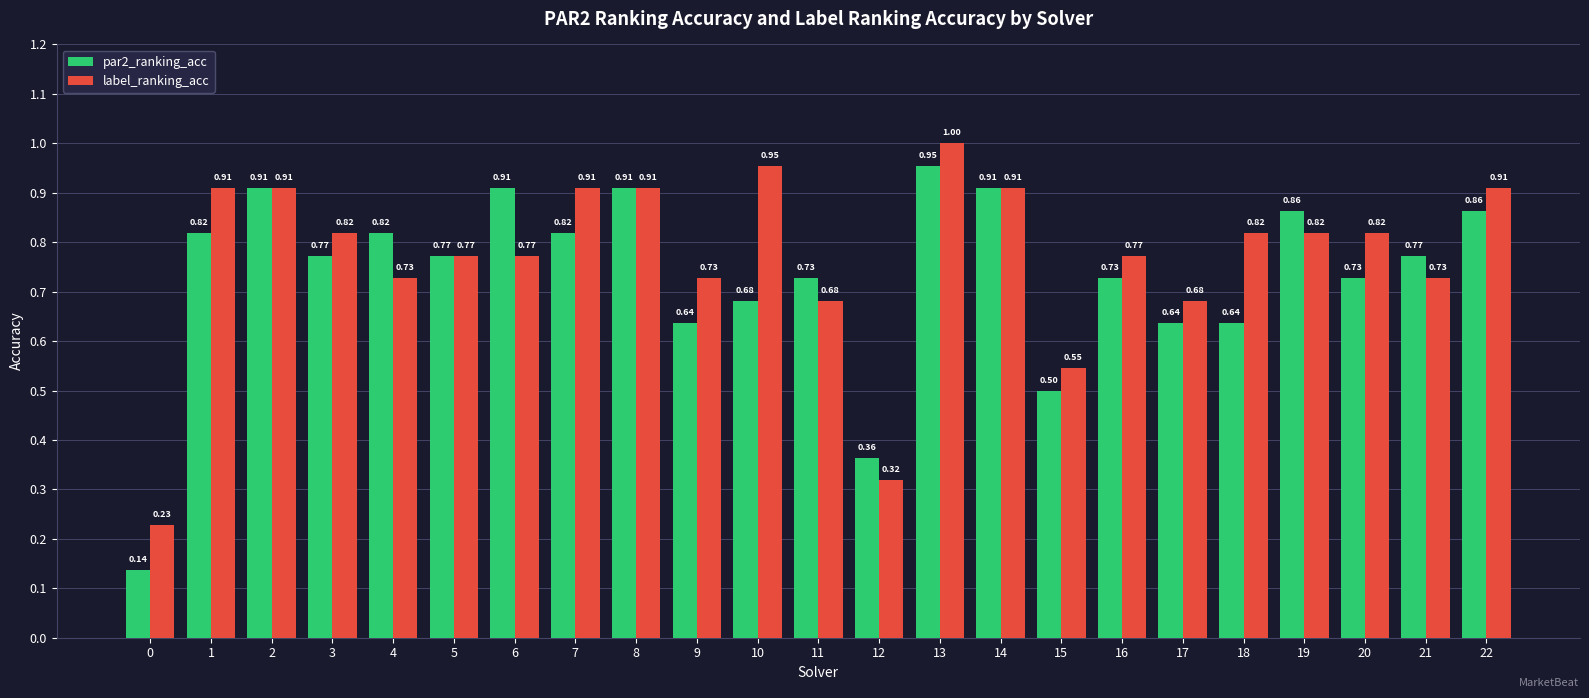

What is the sum of the par2_ranking_acc values at 4 and 8?

1.7